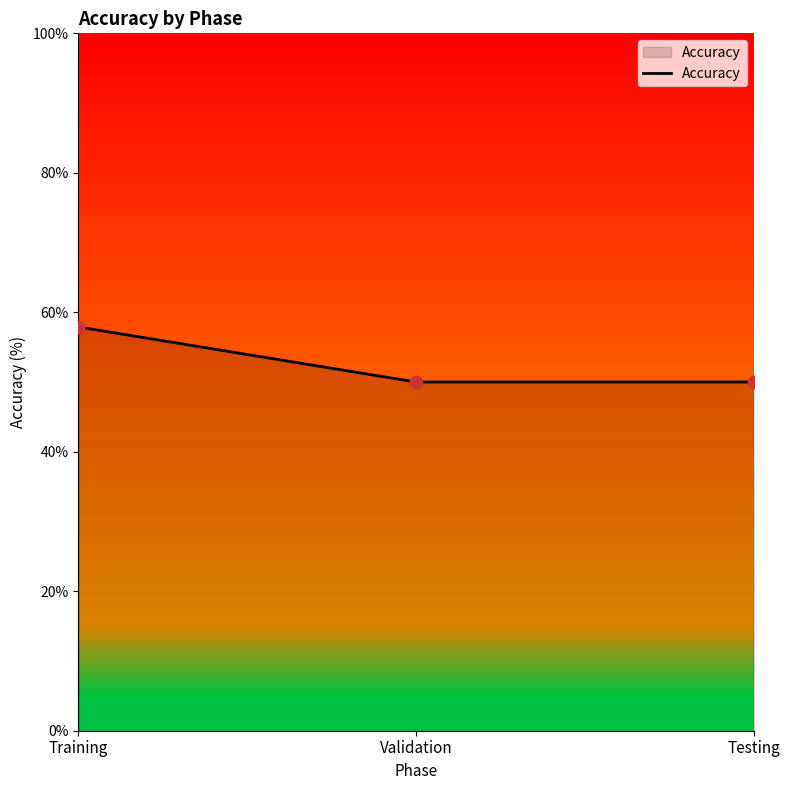

What is the ratio of the value at Training to the value at Testing?

1.2